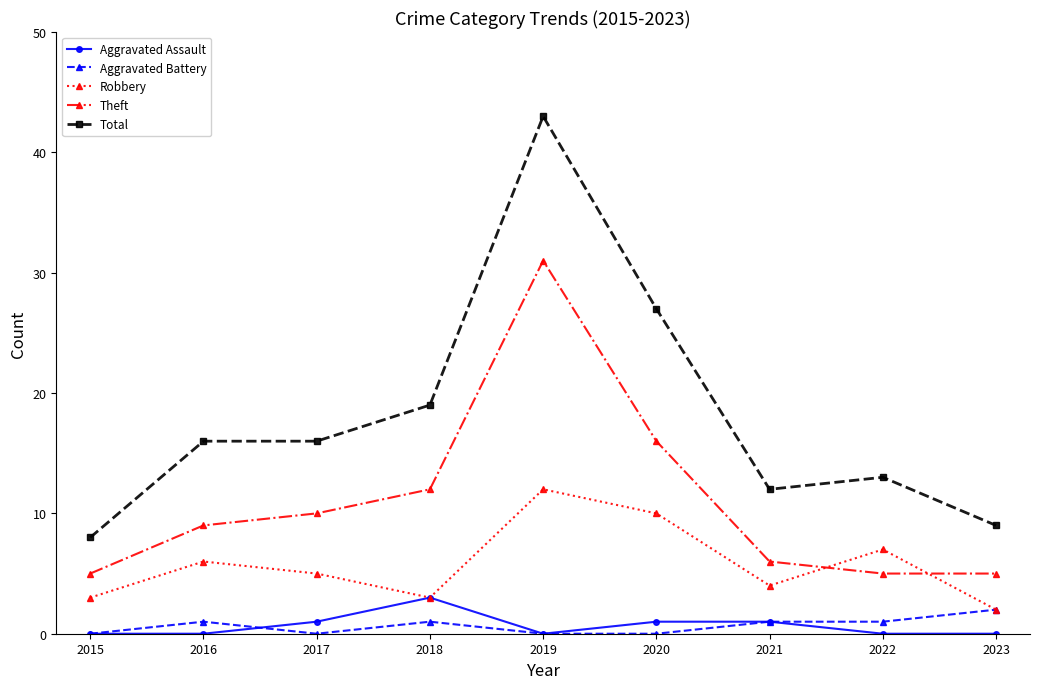

Between 2017 and 2019, which series saw the biggest shift?

Total